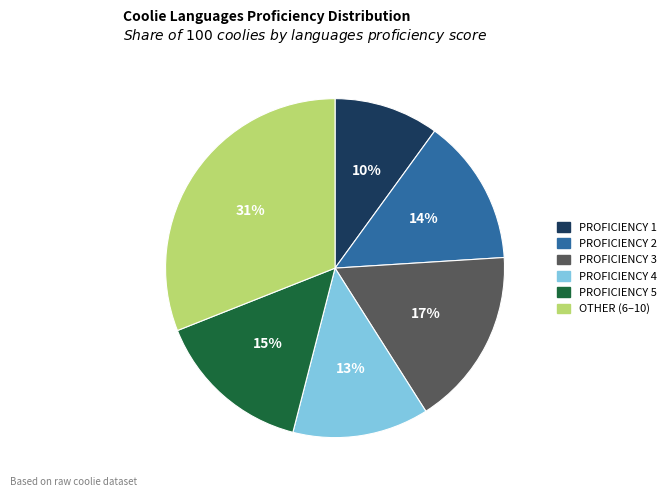

Is there a majority slice in this chart?

No